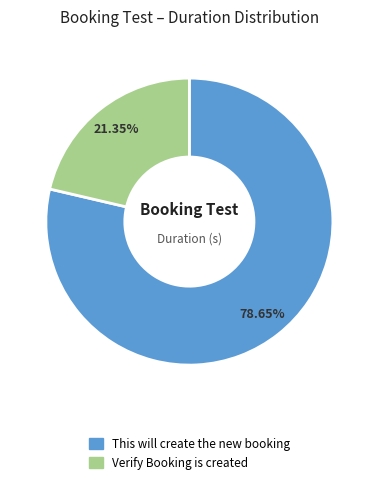

Which slice is the smallest?

Verify Booking is created